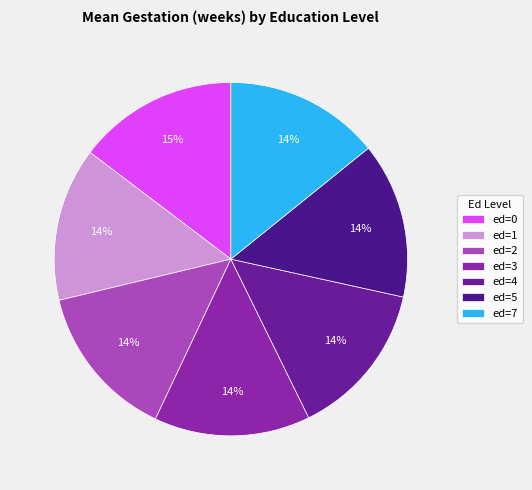

To the nearest percent, what is the difference between the largest and smallest slice percentages?

1%